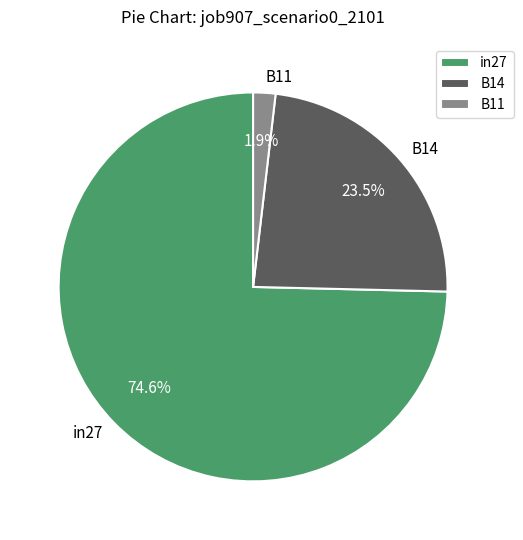

To the nearest percent, what portion does in27 represent?

75%